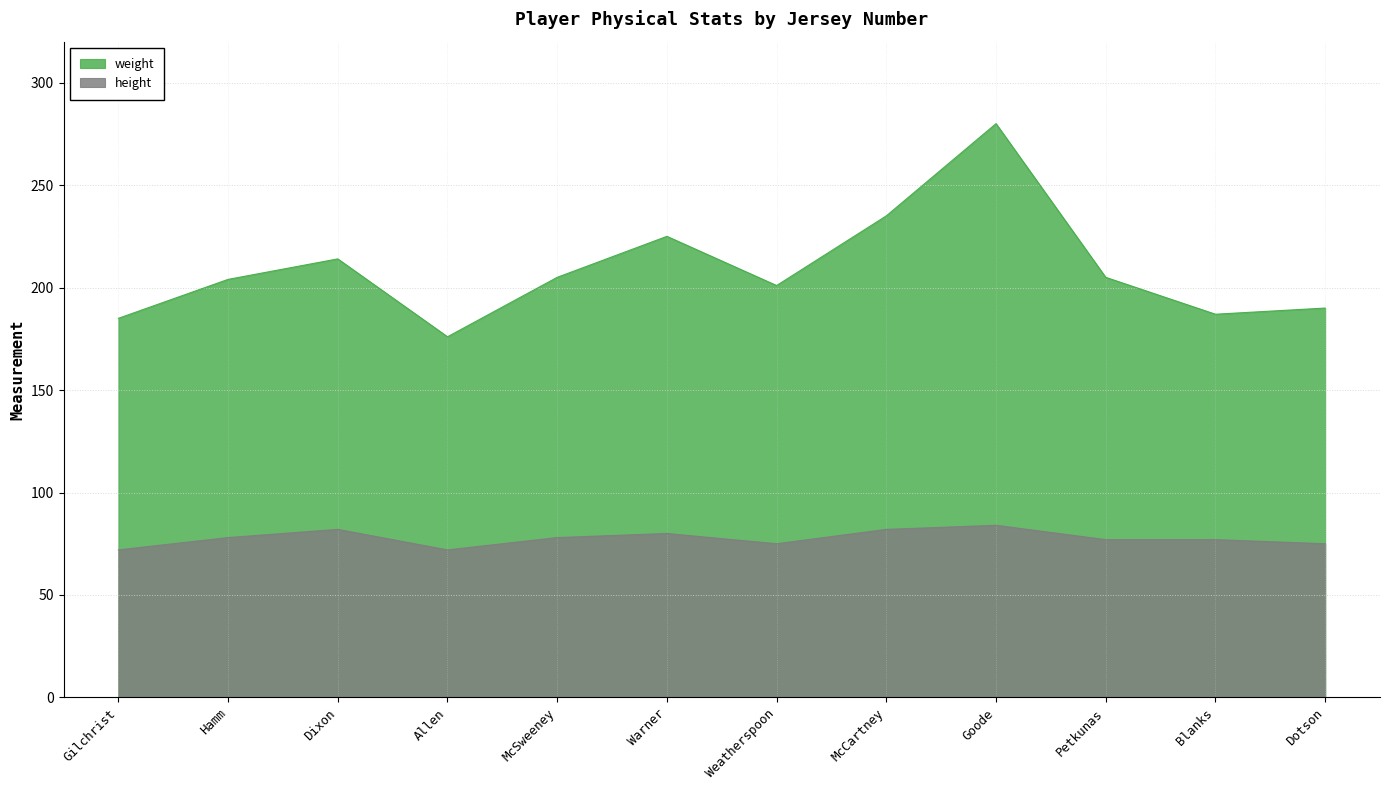

In weight, how many points are lower than both neighbors (excluding endpoints)?

3